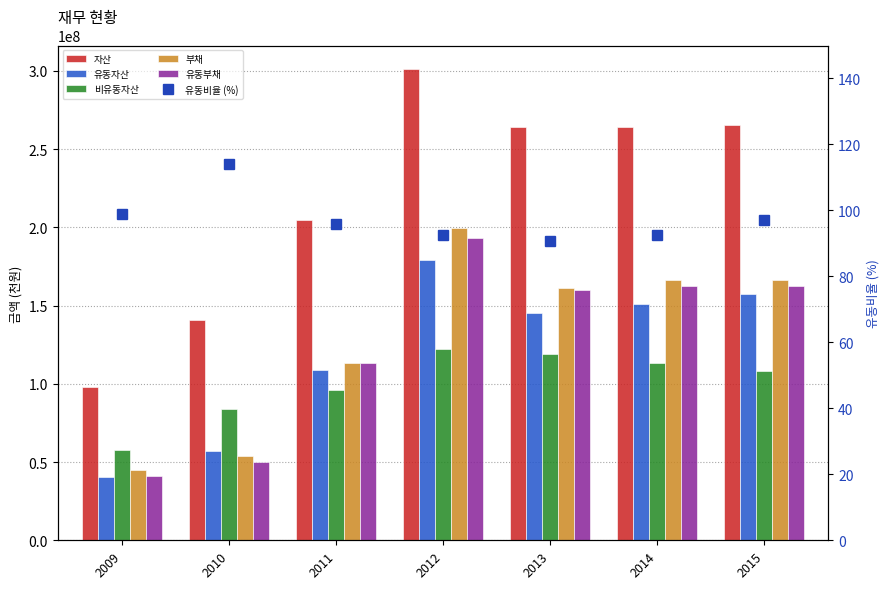

How many data points in 유동부채 are less than 160036280?

3